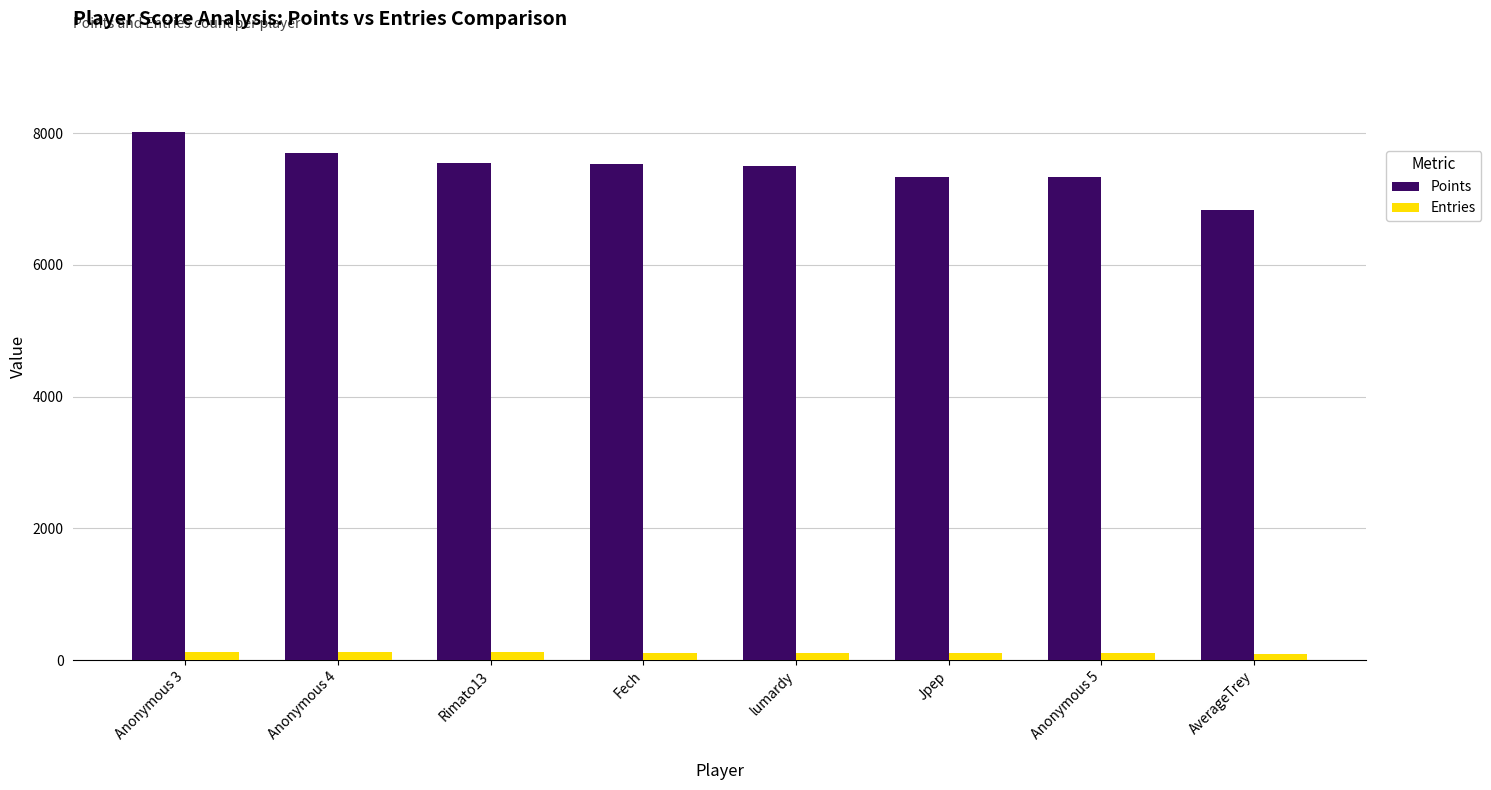

Which series changed the most between Anonymous 3 and Anonymous 4?

Points